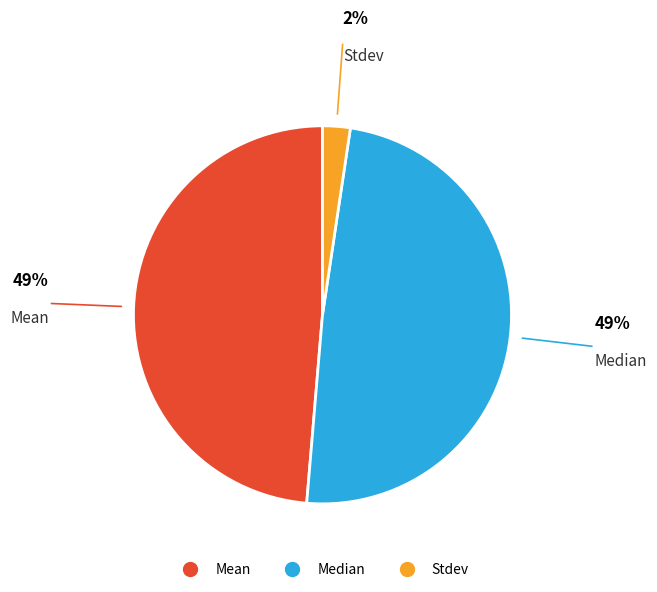

Which category has the smallest portion of the pie?

Stdev